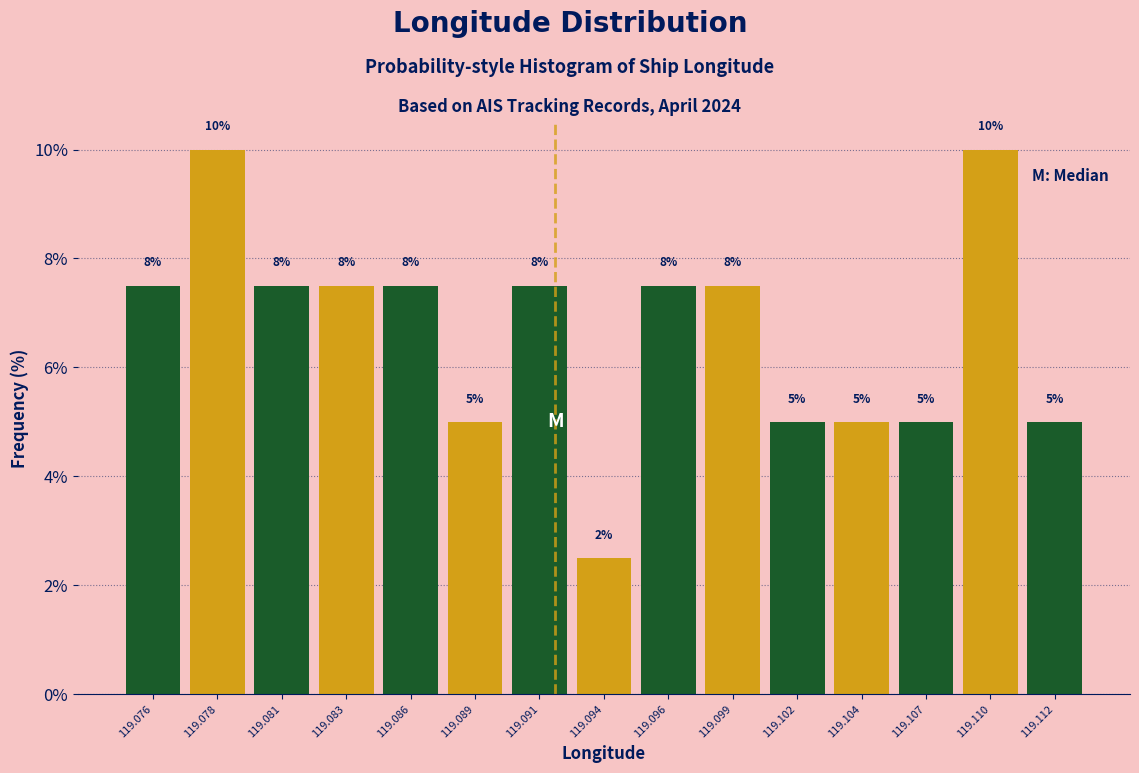

How many bars are there in total?

15